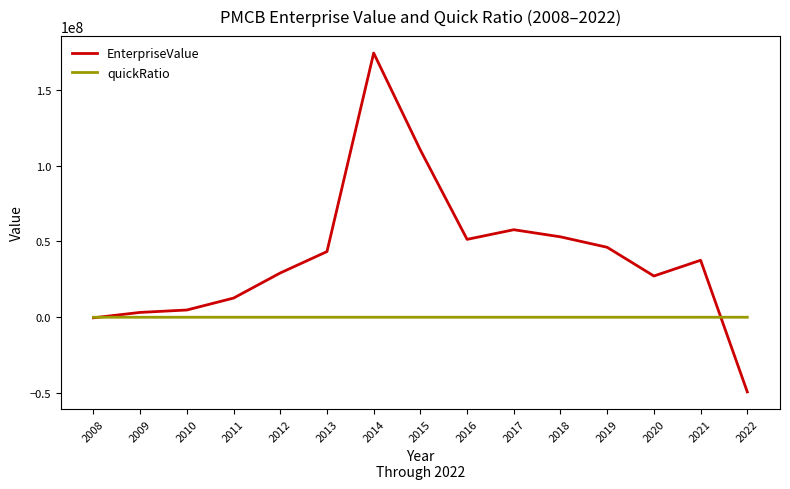

What is the maximum value shown in the chart?

174196684.7